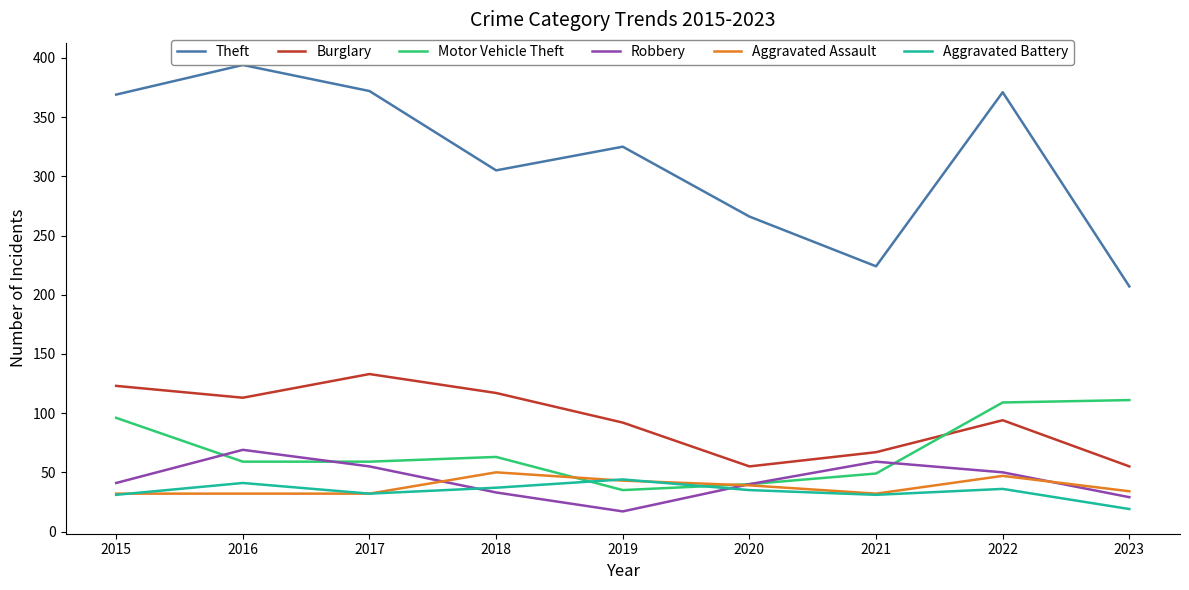

Which label corresponds to the largest value in the chart?

2016